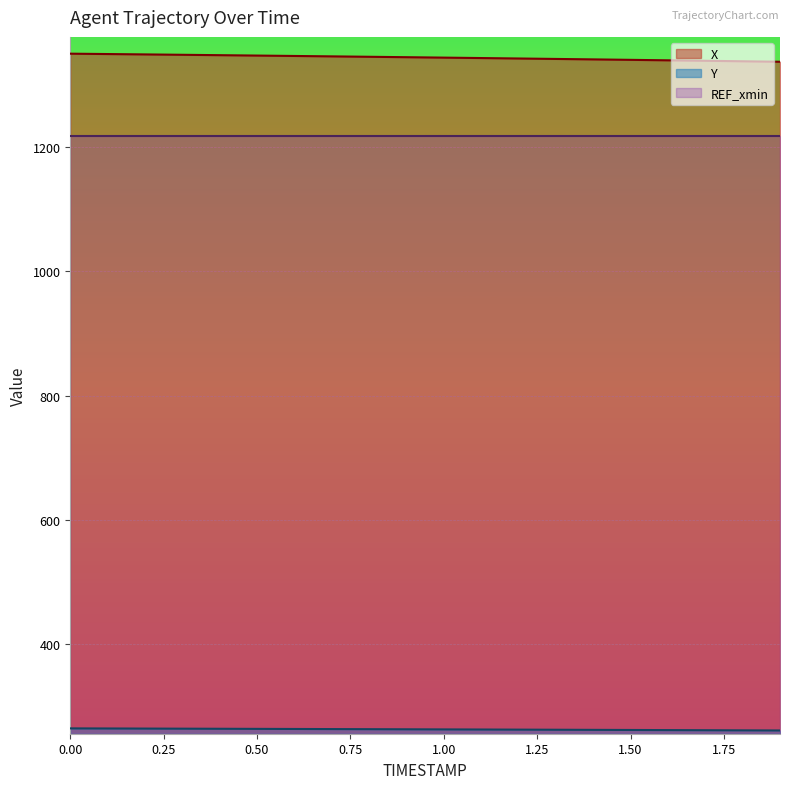

What is the difference between the maximum and minimum values in the Y series?

3.4